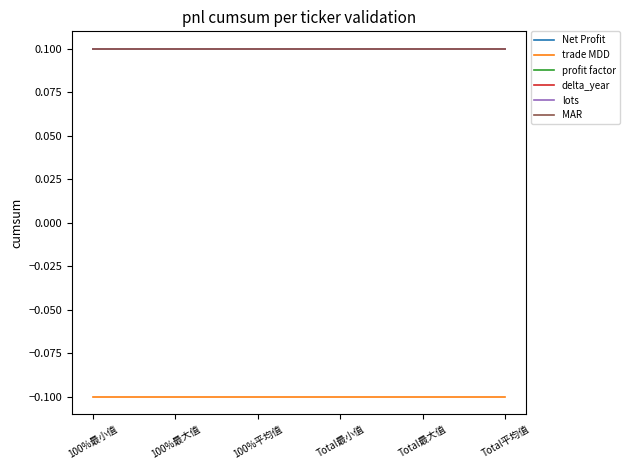

Does the chart have visible grid lines?

No